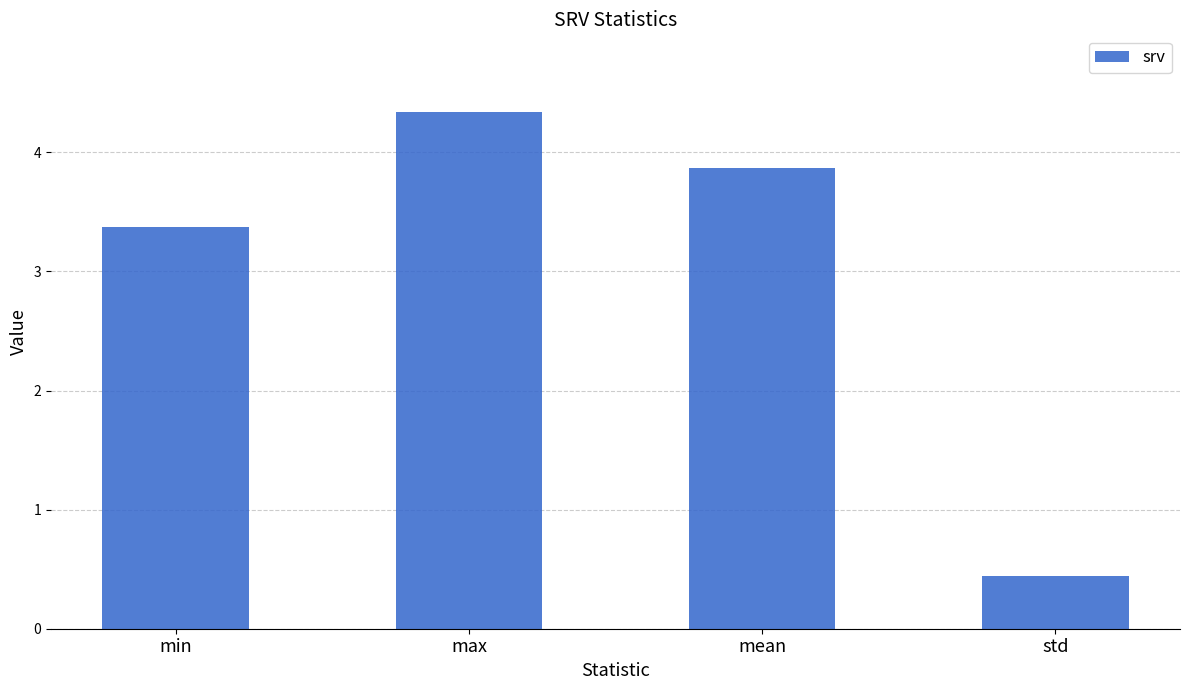

What position from the right is std?

1